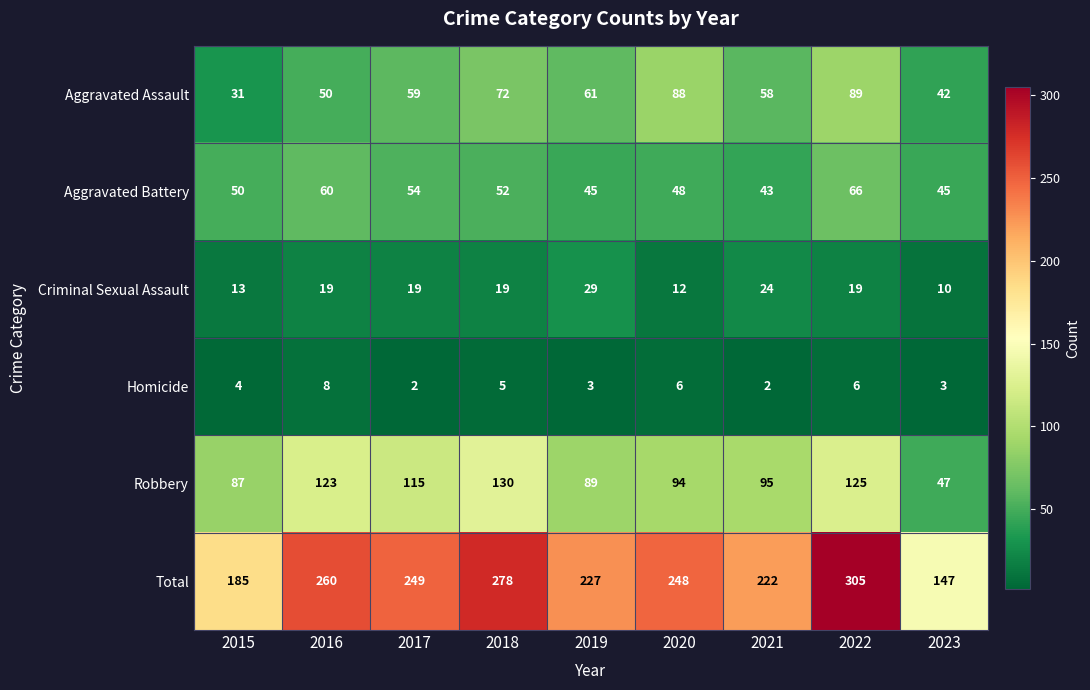

What is the maximum value for Aggravated Battery?

66